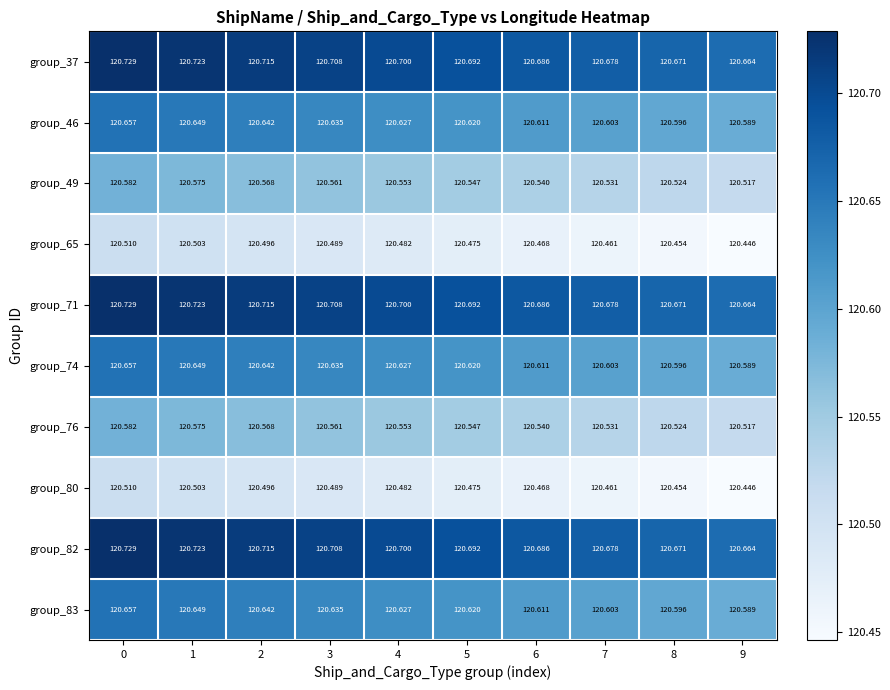

At how many categories does at least one series exceed 120?

10